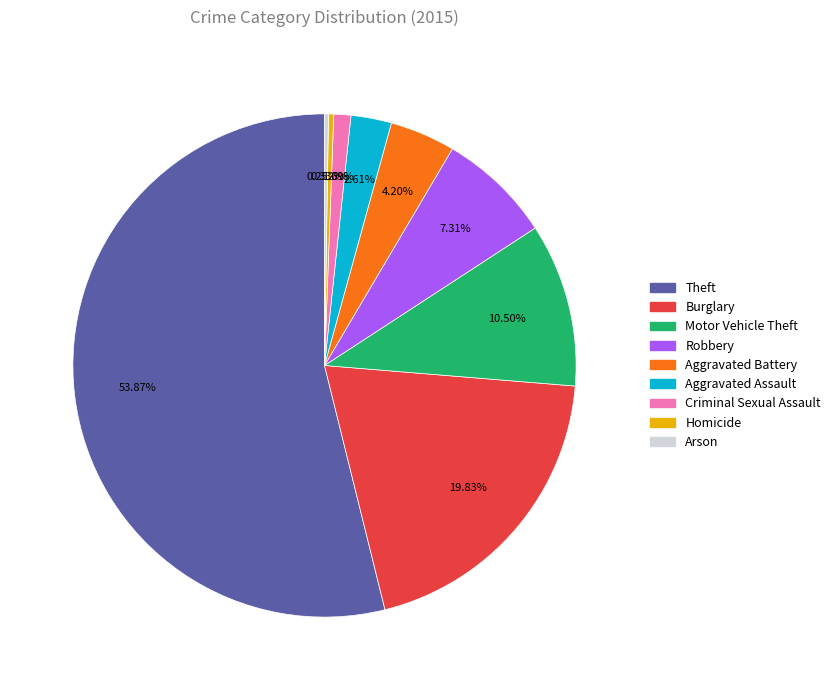

To the nearest percent, what is the combined percentage of Aggravated Battery and Theft?

58%